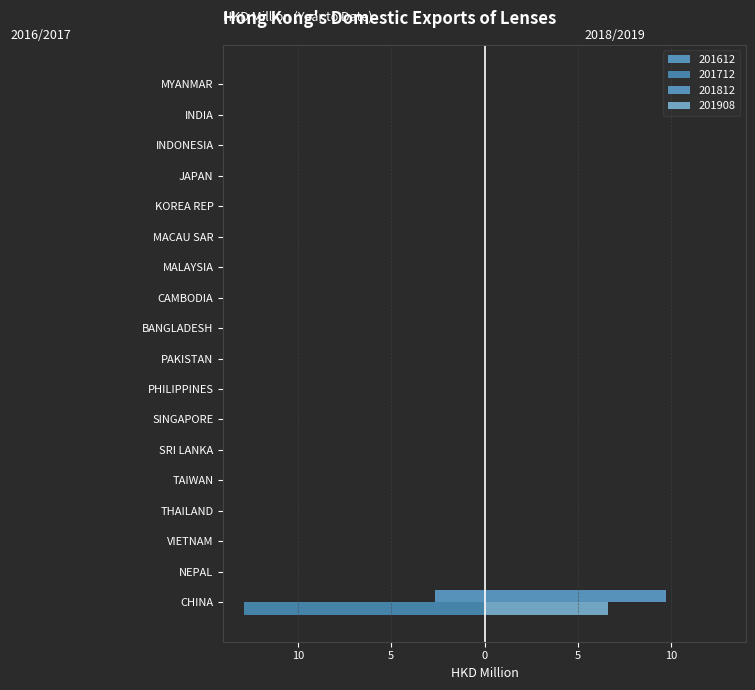

How many categories are shown in the chart?

18